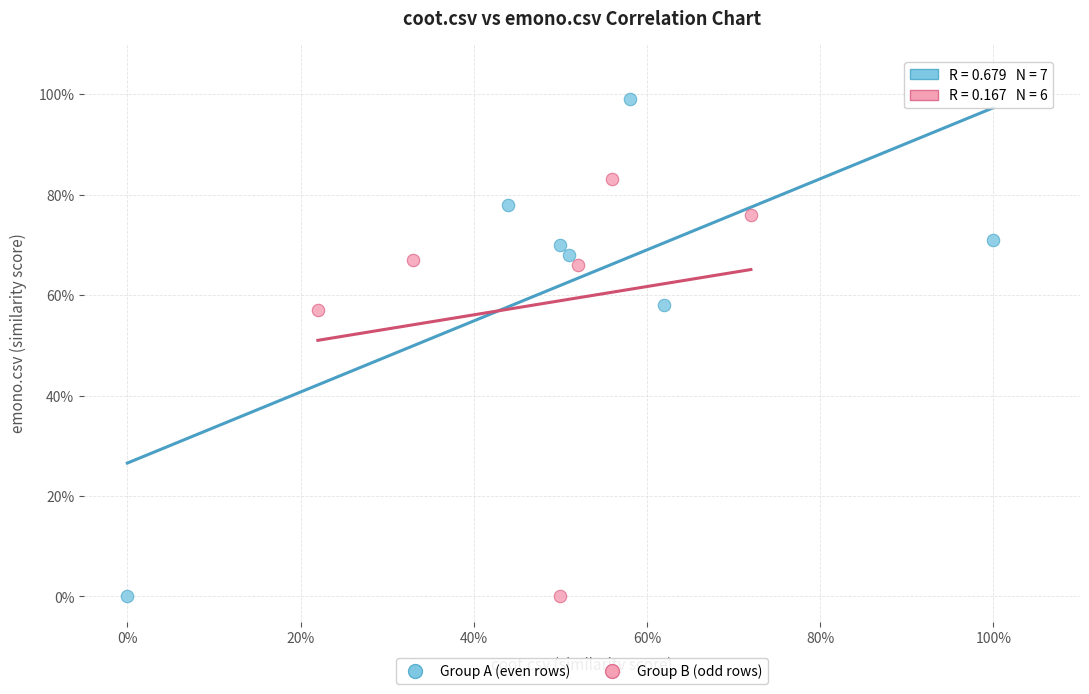

What are all the series names shown in the legend?

Group A (even rows), Group B (odd rows)